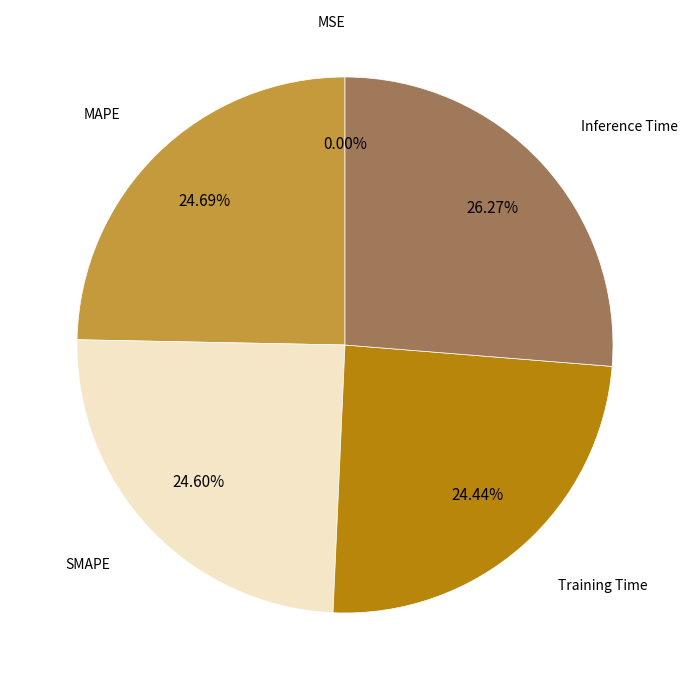

Is there a majority slice in this chart?

No